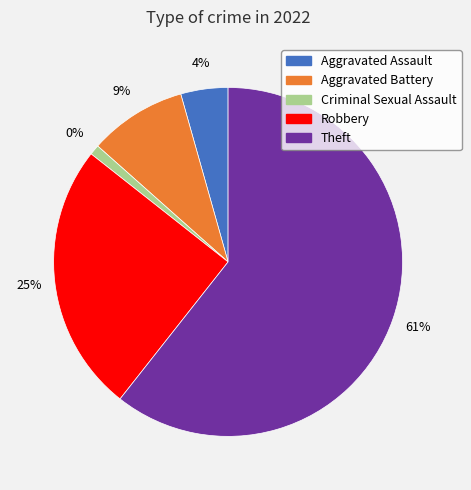

To the nearest percent, what portion does Theft represent?

61%